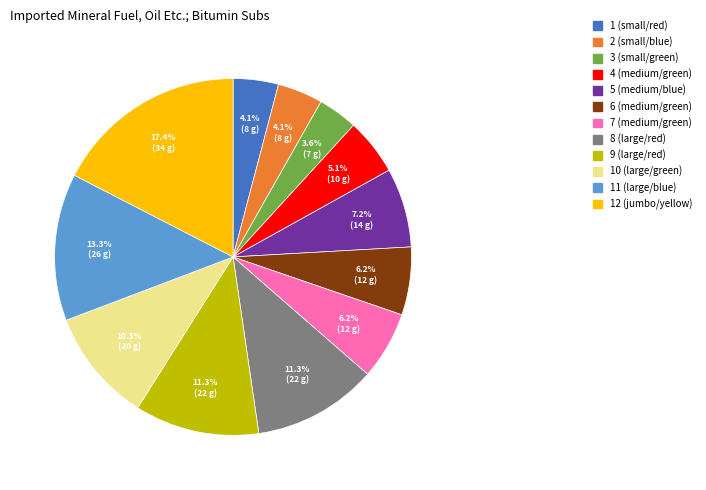

How many segments does this pie chart have?

12